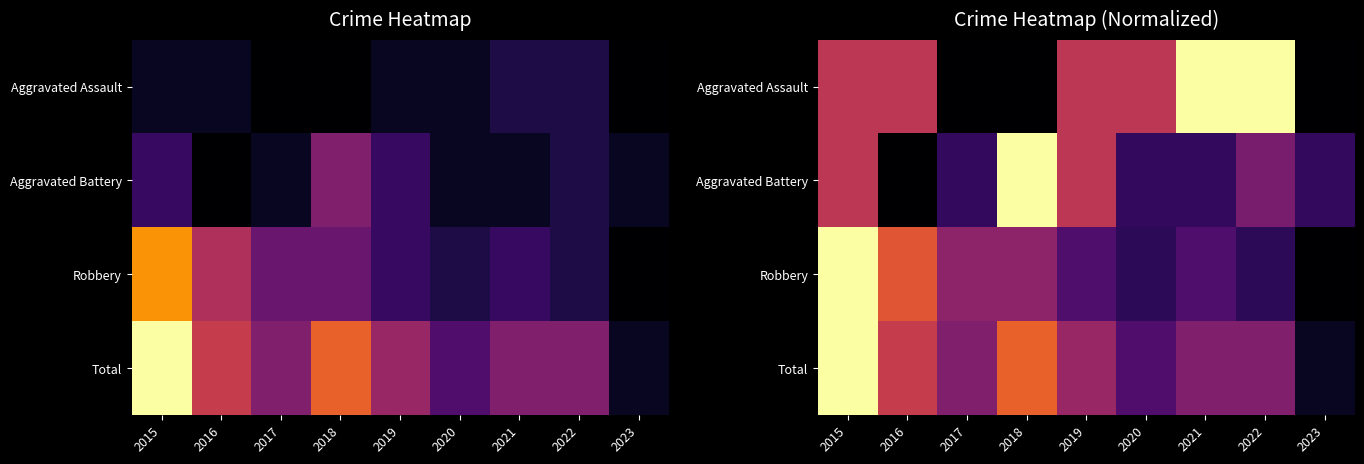

What is the spread (max minus min) of values at 2015?

0.5